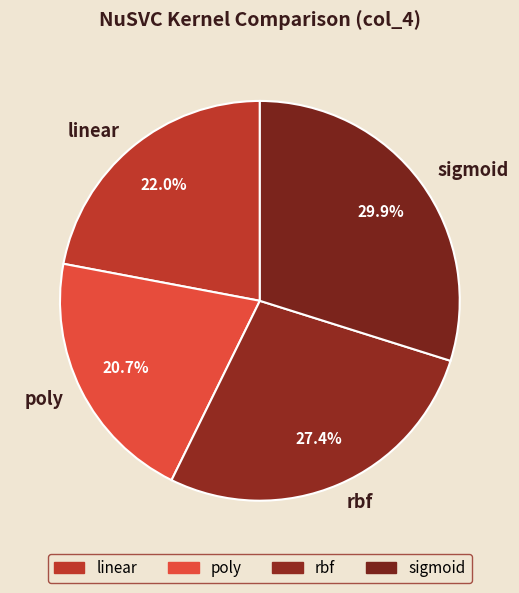

What percentage is the linear slice, to the nearest percent?

22%